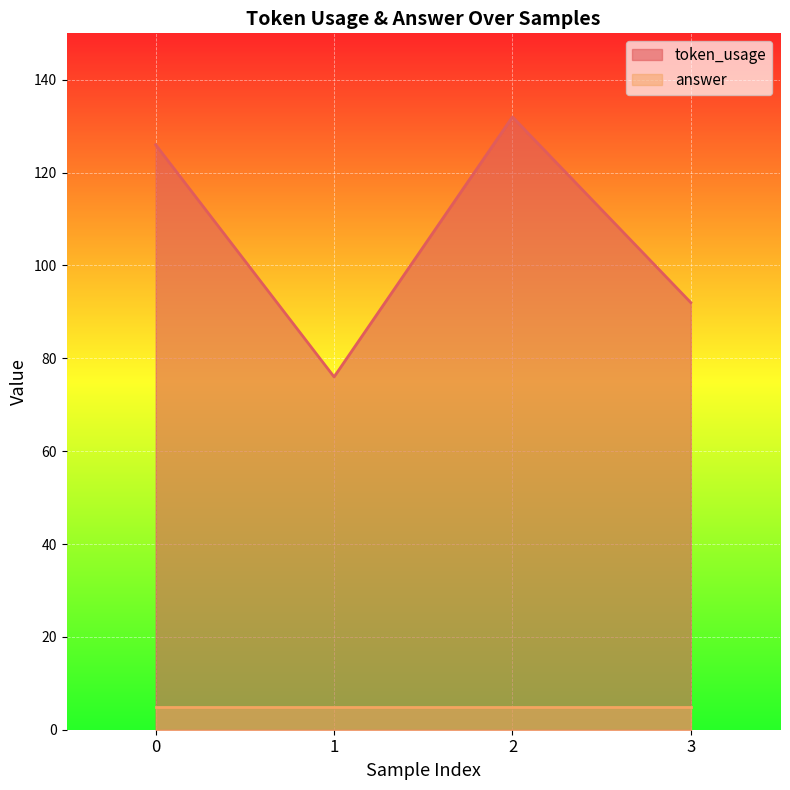

What is the difference between the second highest and minimum values?

50